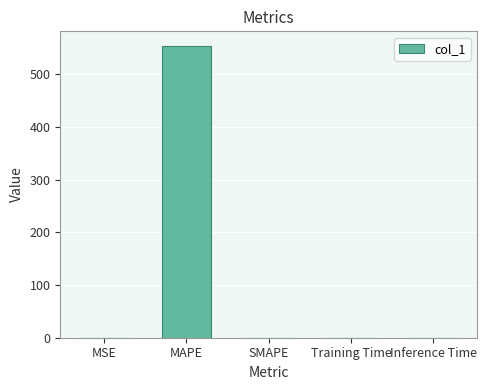

What is the greatest value displayed?

553.9